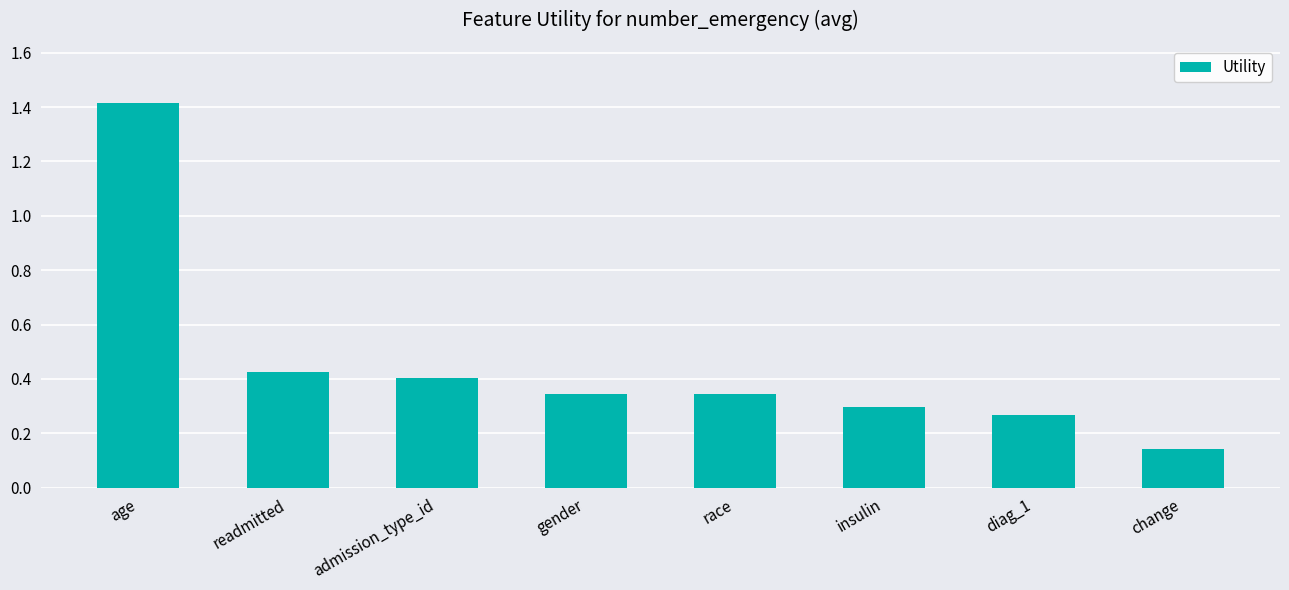

How many distinct data groups are displayed?

1